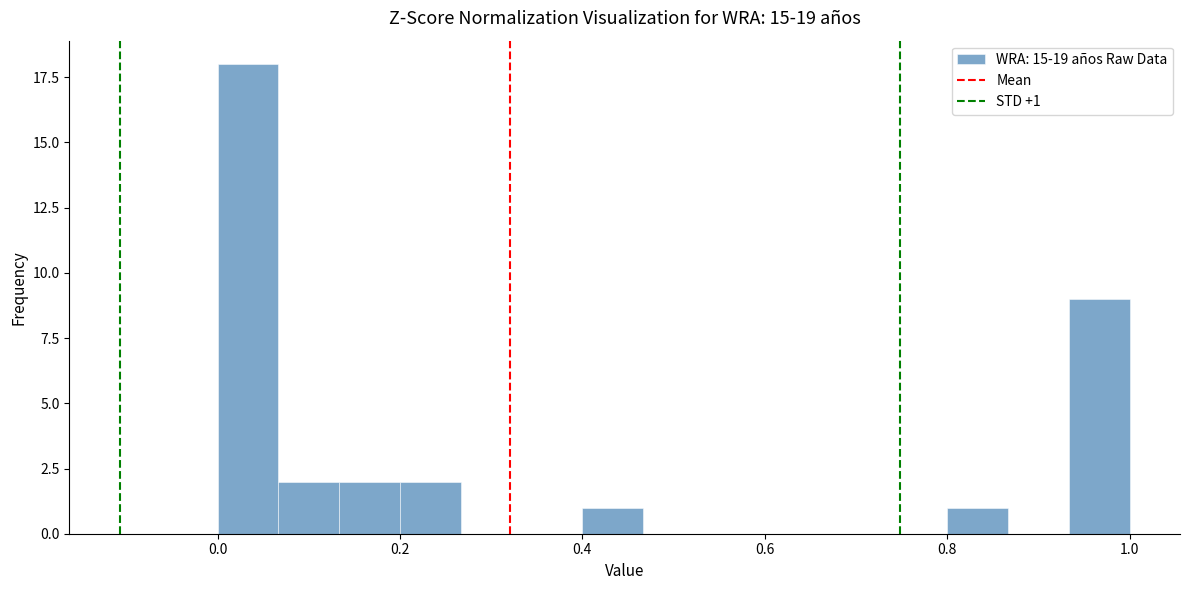

Read against the x-axis, roughly where is the centre of the tallest bar?

0.04